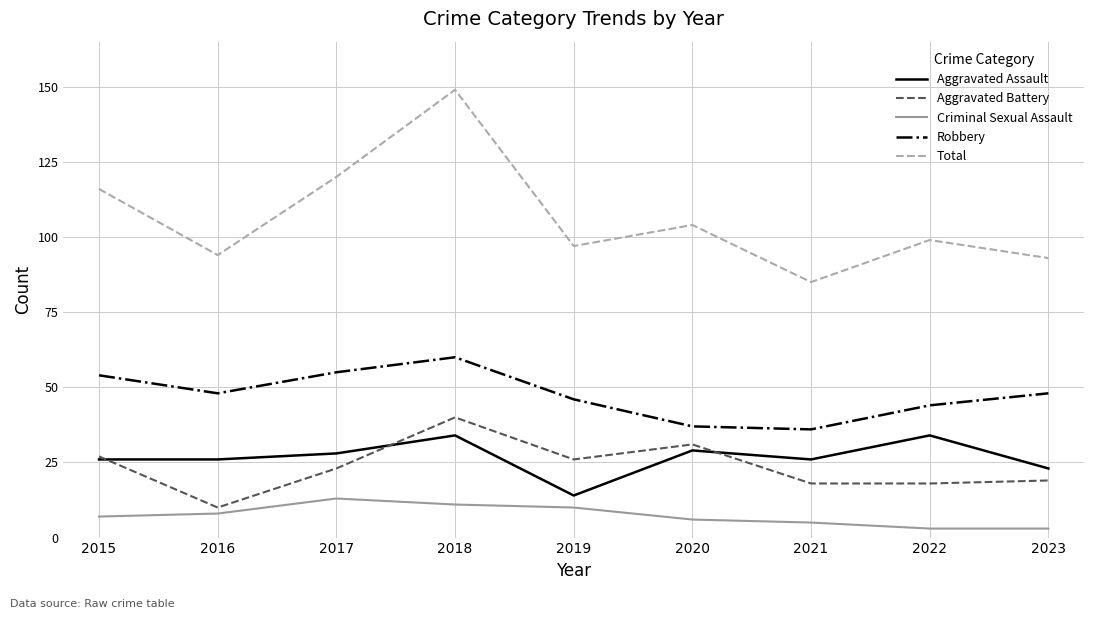

At which label does Total reach its peak?

2018